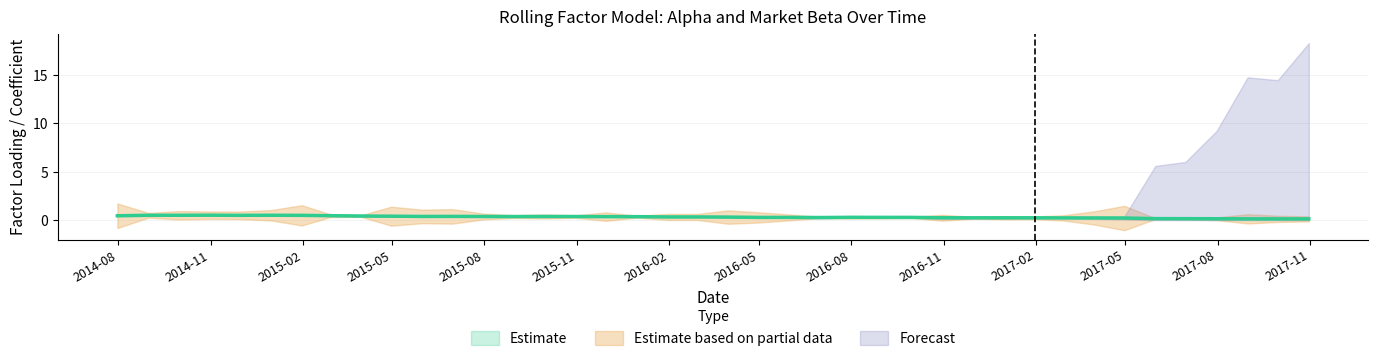

Is it true that alpha equals 0.0 at 2016-07-31?

False